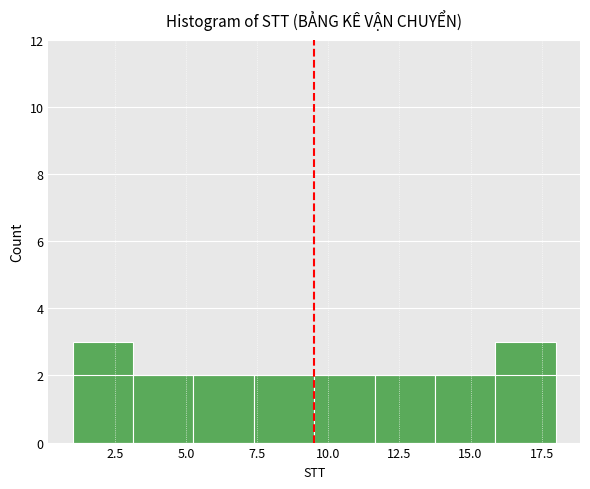

What is the height of the bar covering 9.5 to 11.5 on the x-axis? Neither the bar edges nor the heights are printed on the chart, so give them approximately, as read against the axes.

2